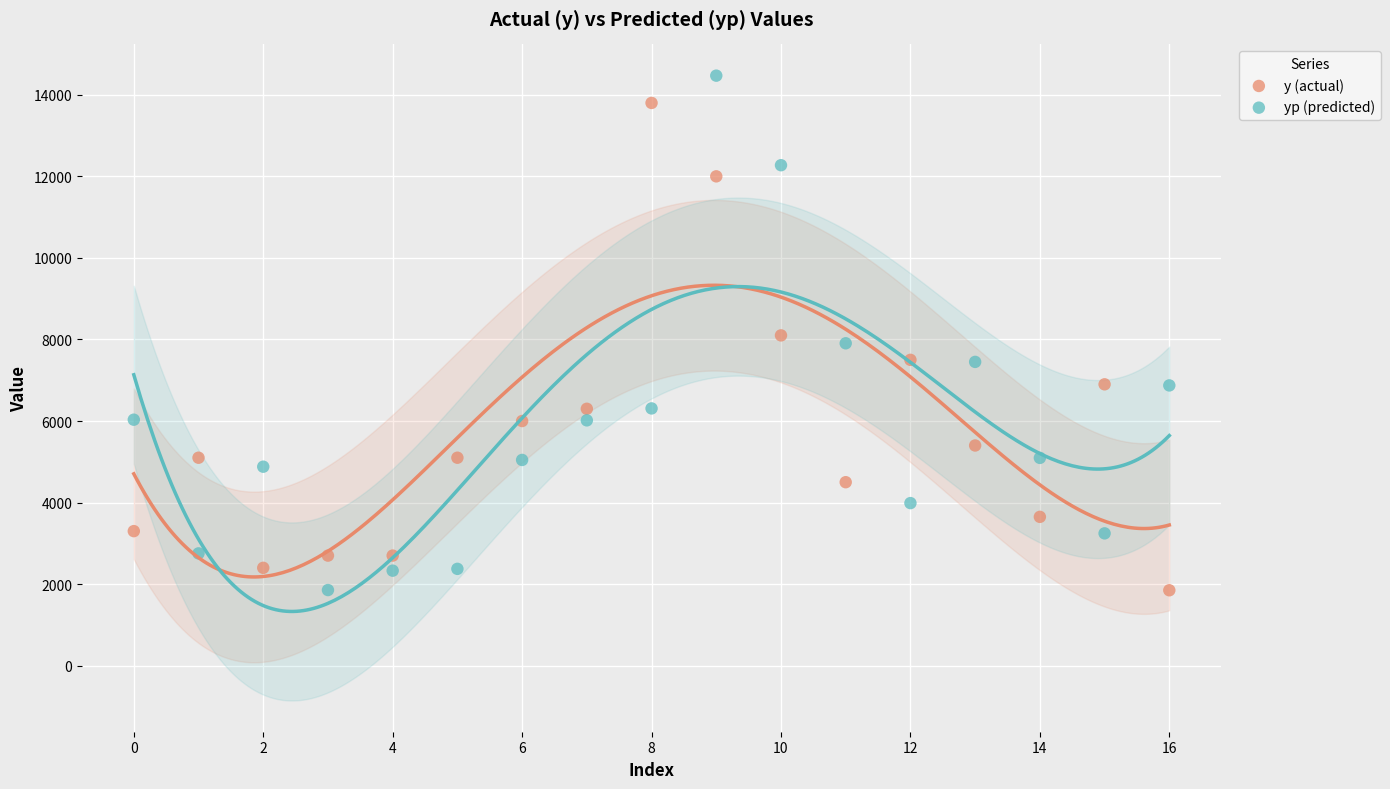

Which series has the widest spread of Y values?

yp (predicted)